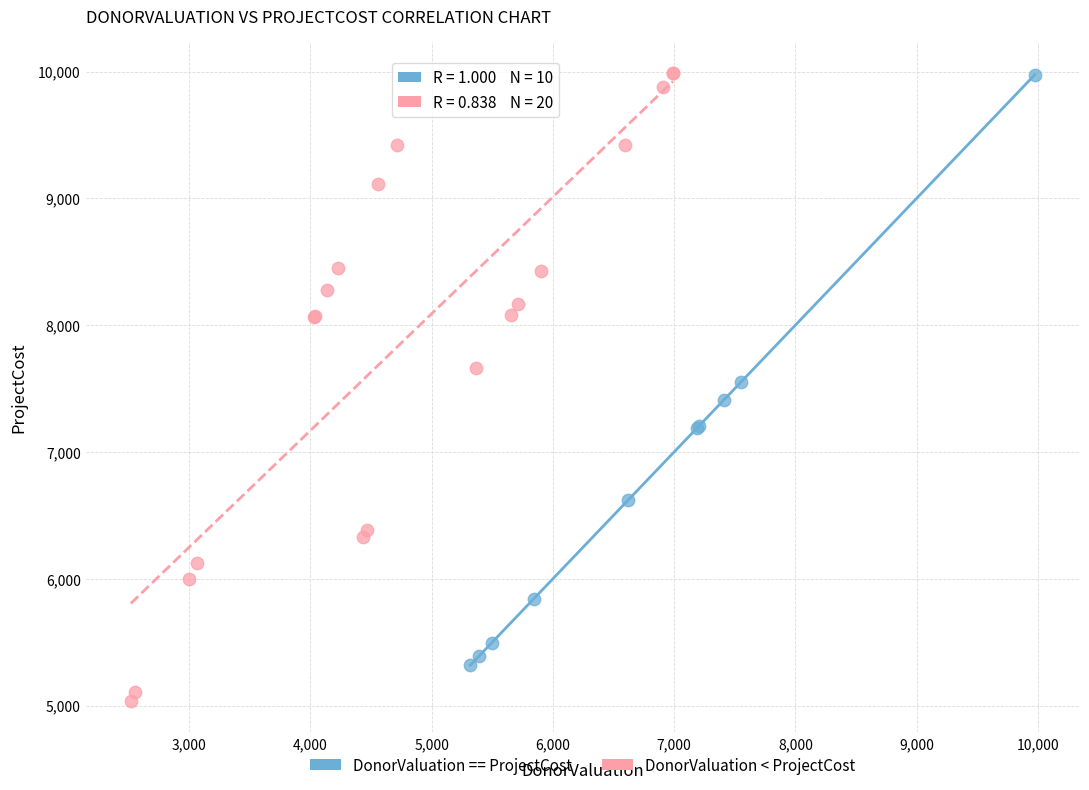

Which series contains the lowest Y value?

DonorValuation < ProjectCost